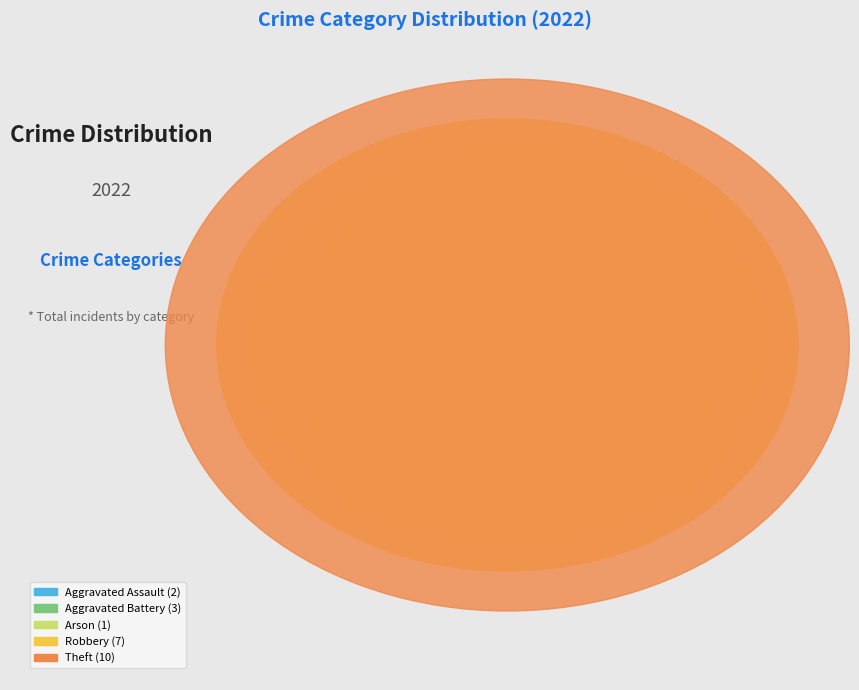

The Robbery slice represents 43% of the pie. True or false?

False